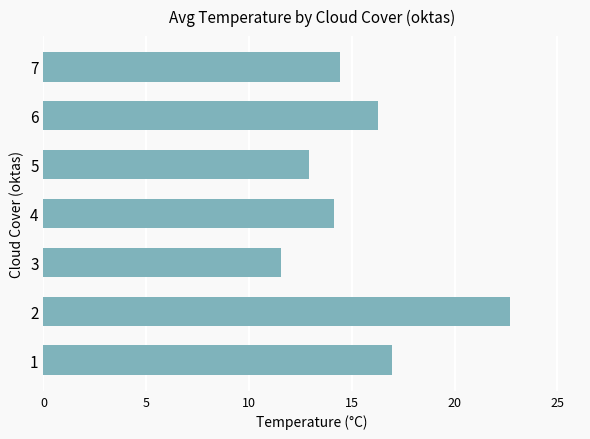

Reading top to bottom, transcribe all the data shown in this chart.

7=14.5	6=16.3	5=12.9	4=14.1	3=11.6	2=22.7	1=17.0